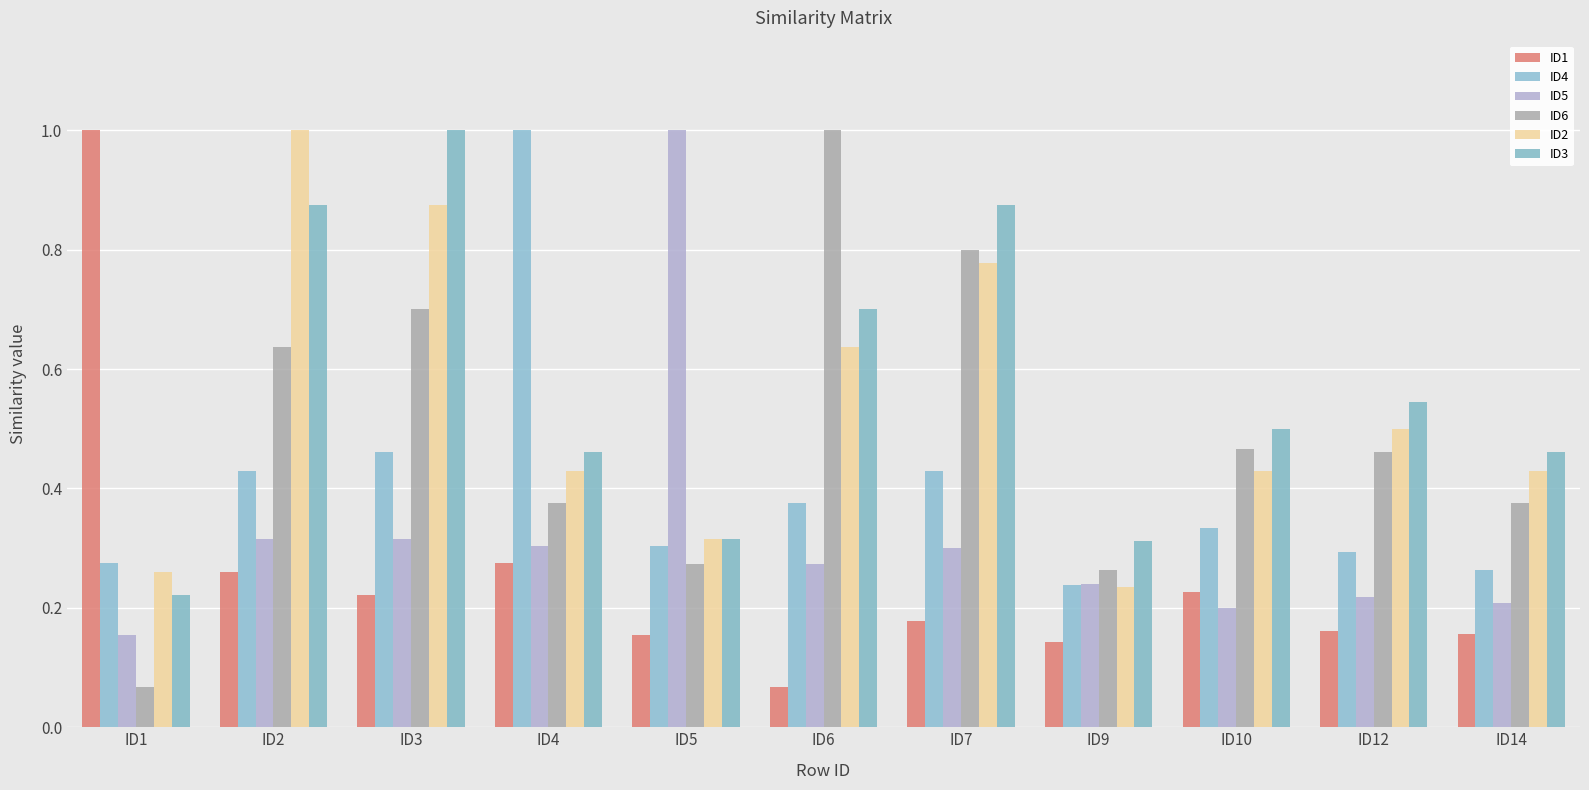

Does the chart contain stacked bars?

No